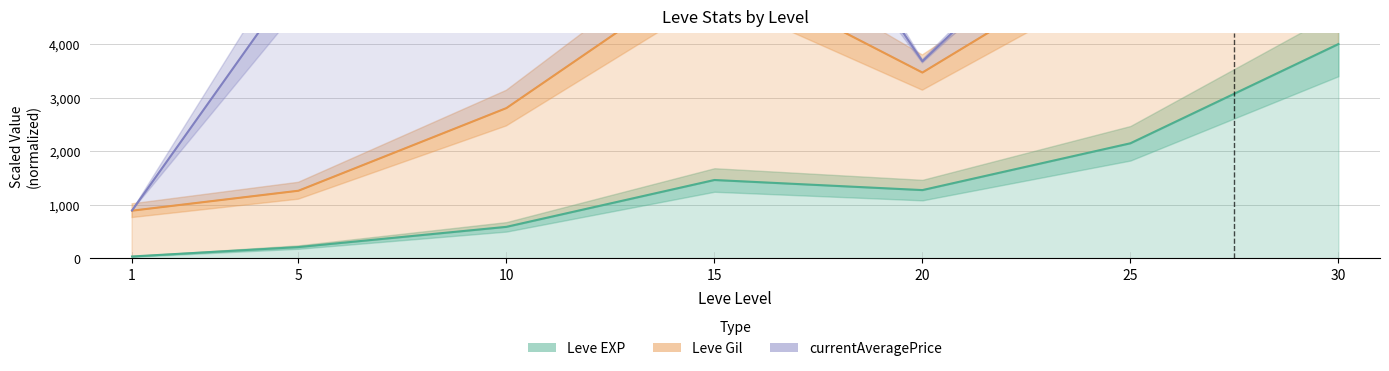

True or false: Leve Gil has a value of 8211.8 at 25.

False